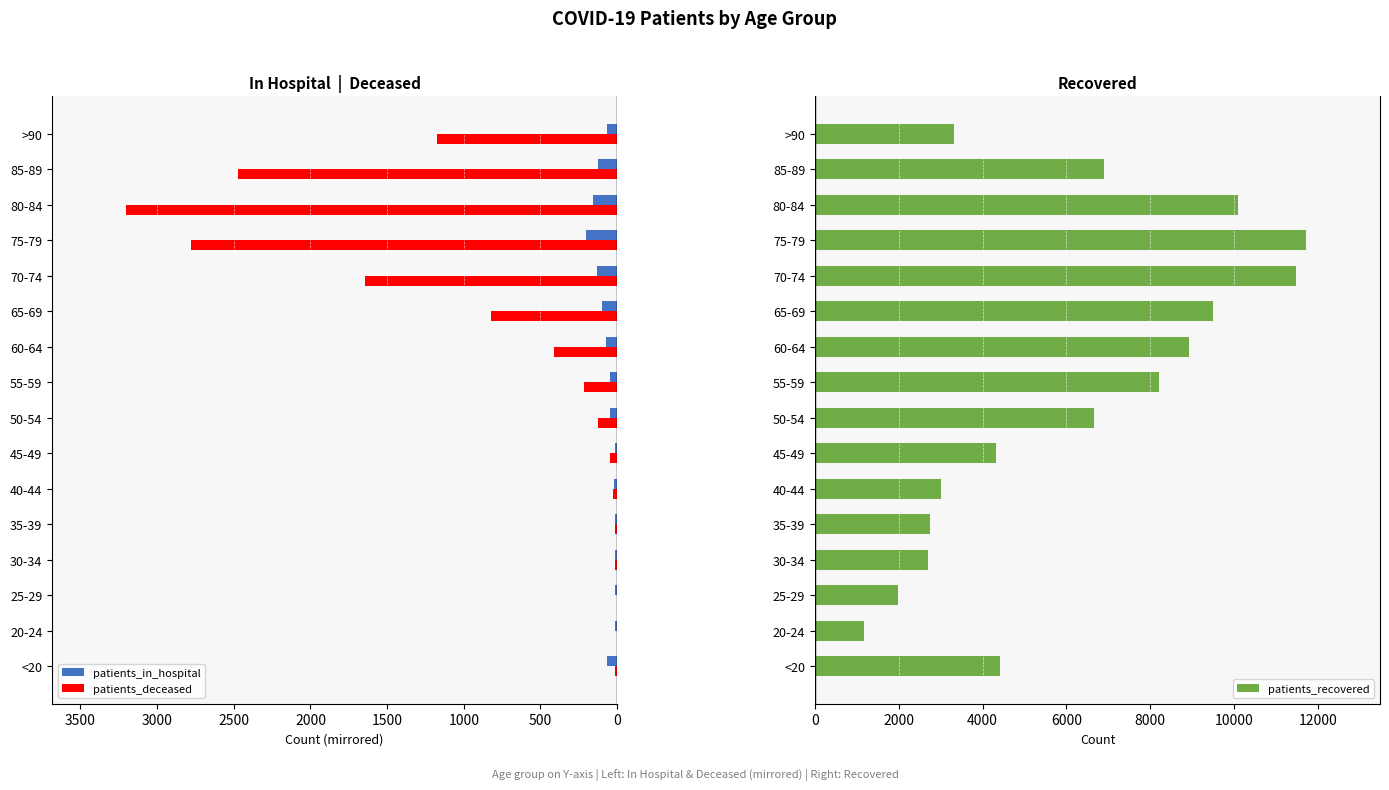

What is the difference between the maximum and minimum values in the patients_deceased series?

3201